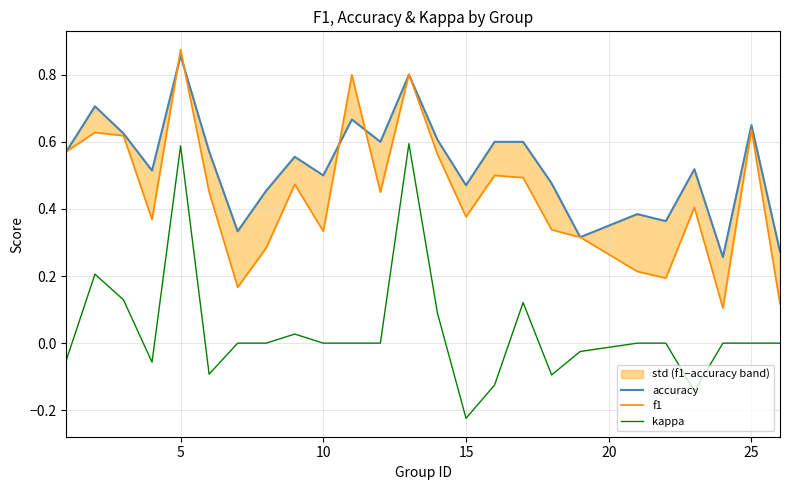

In kappa, how many points are higher than both neighbors (excluding endpoints)?

5